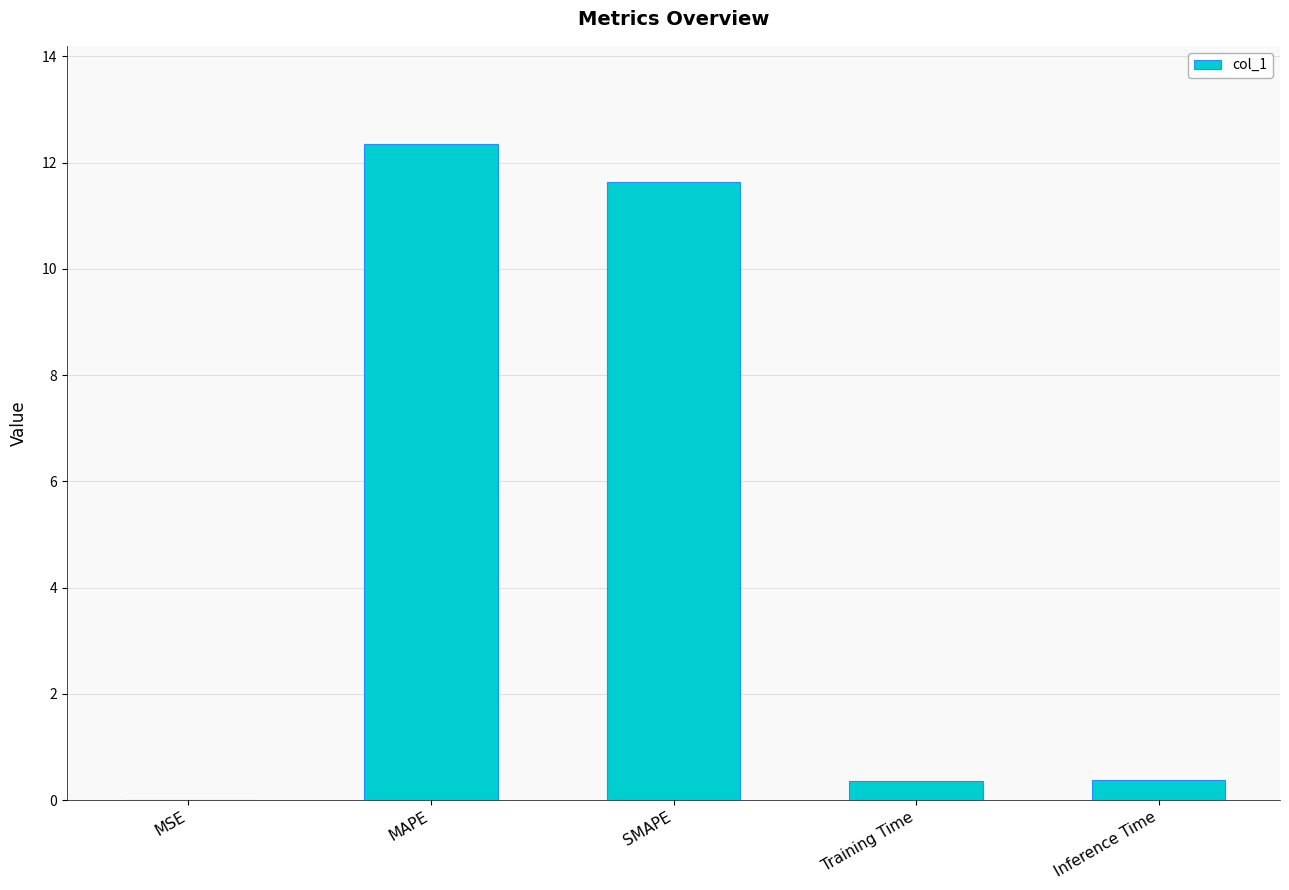

What is the difference between the values at SMAPE and MSE?

11.6